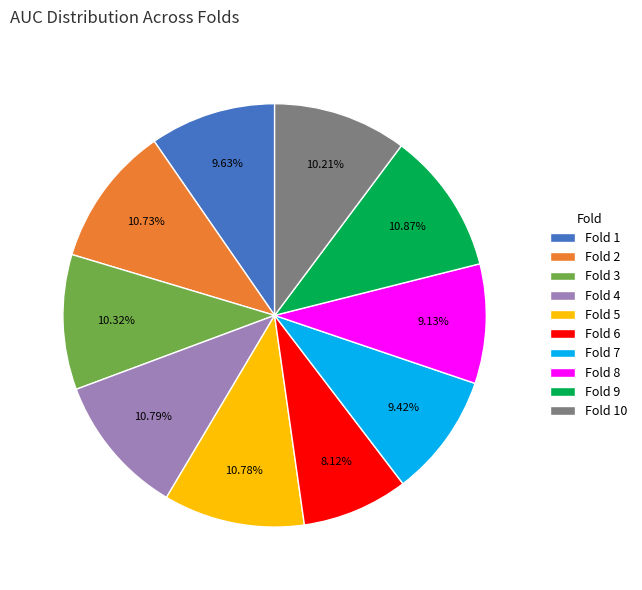

Does any single category account for the majority?

No